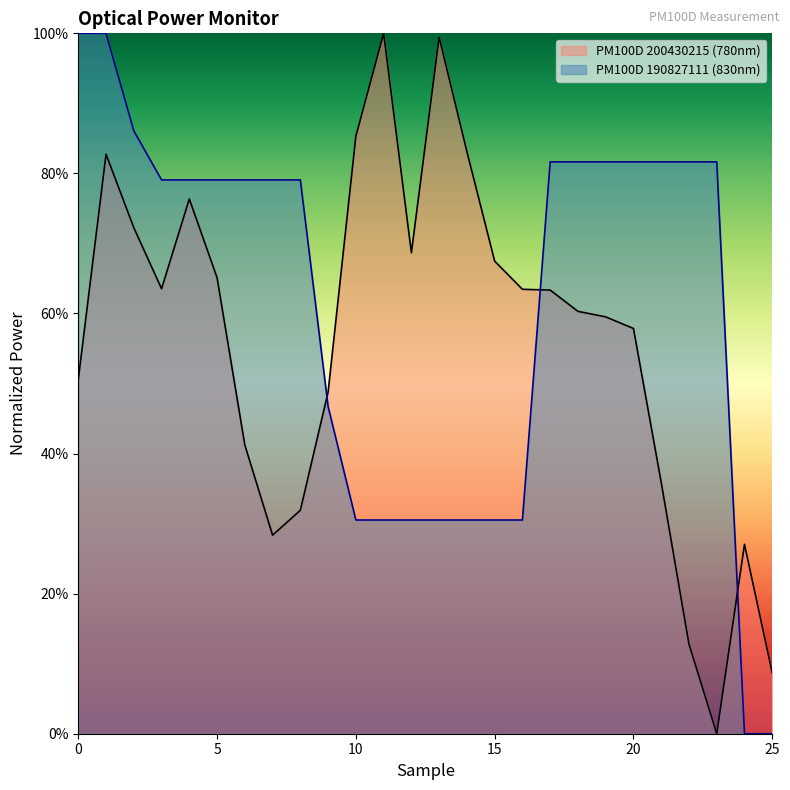

What is the spread (max minus min) of values at 19?

0.2